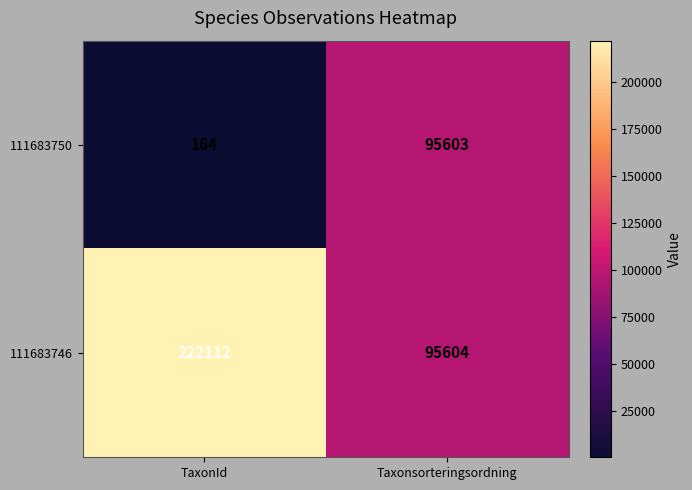

Reading left to right, what are all the values shown in this chart?

111683750: 164	95603
111683746: 222112	95604